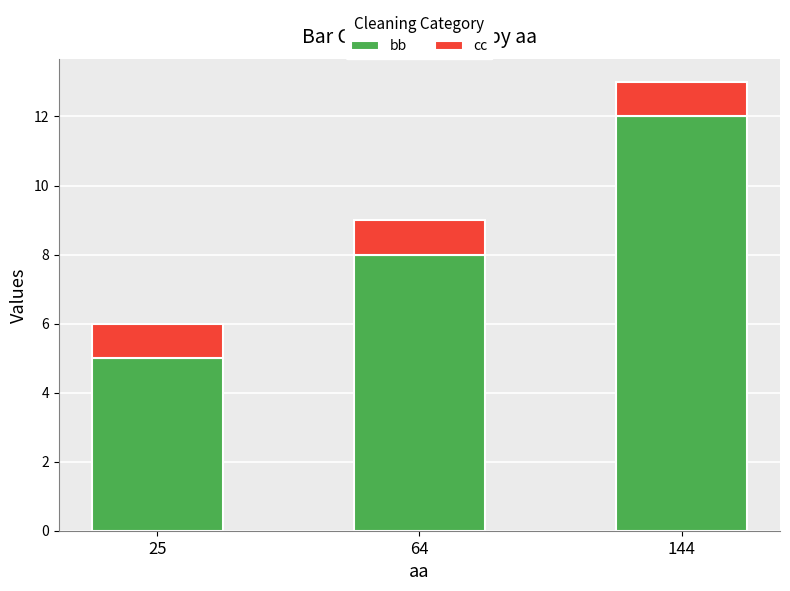

What is the maximum value for bb?

12